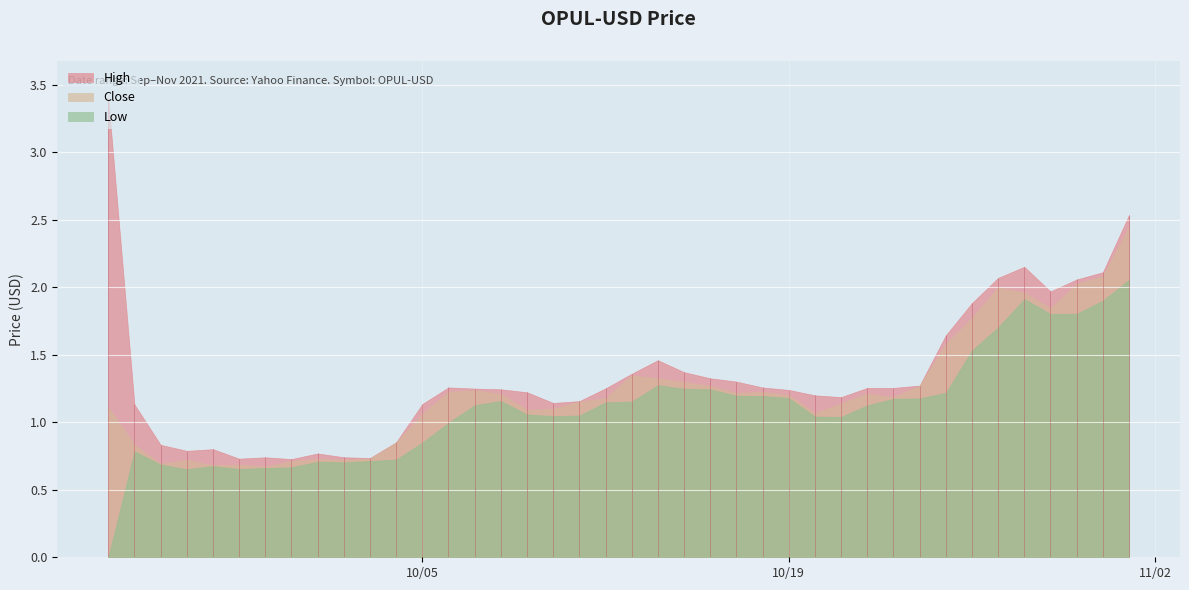

Which series has the largest range (max minus min)?

High